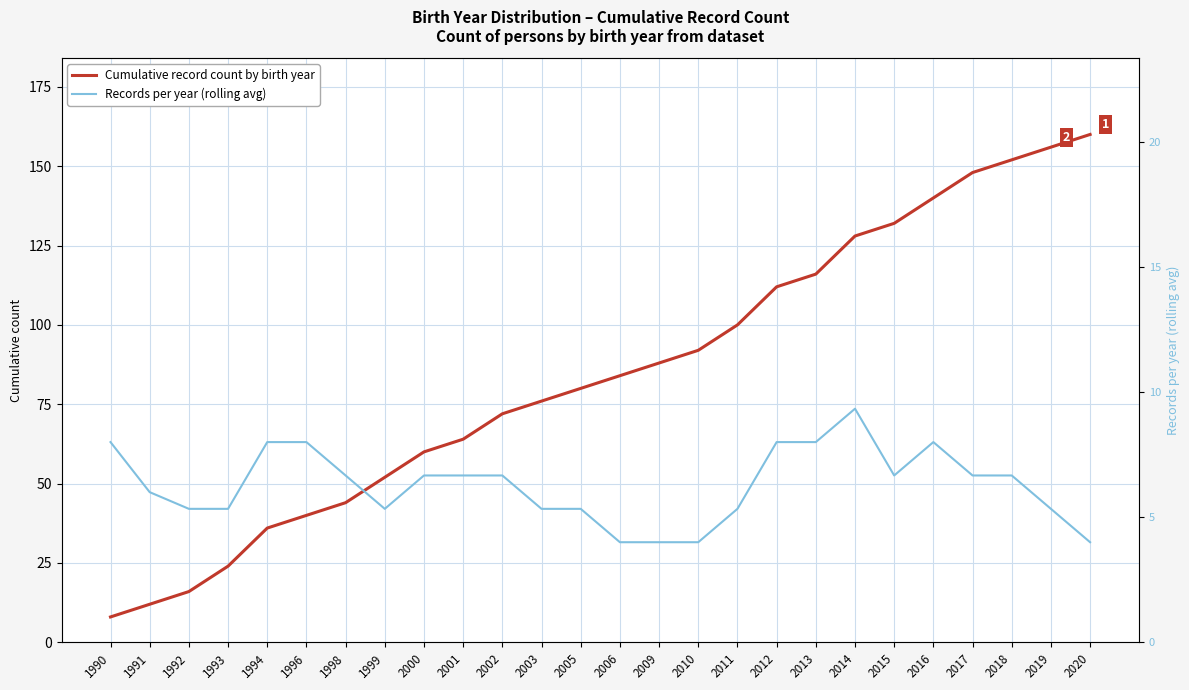

What is the total value across all series at 2013?

124.0